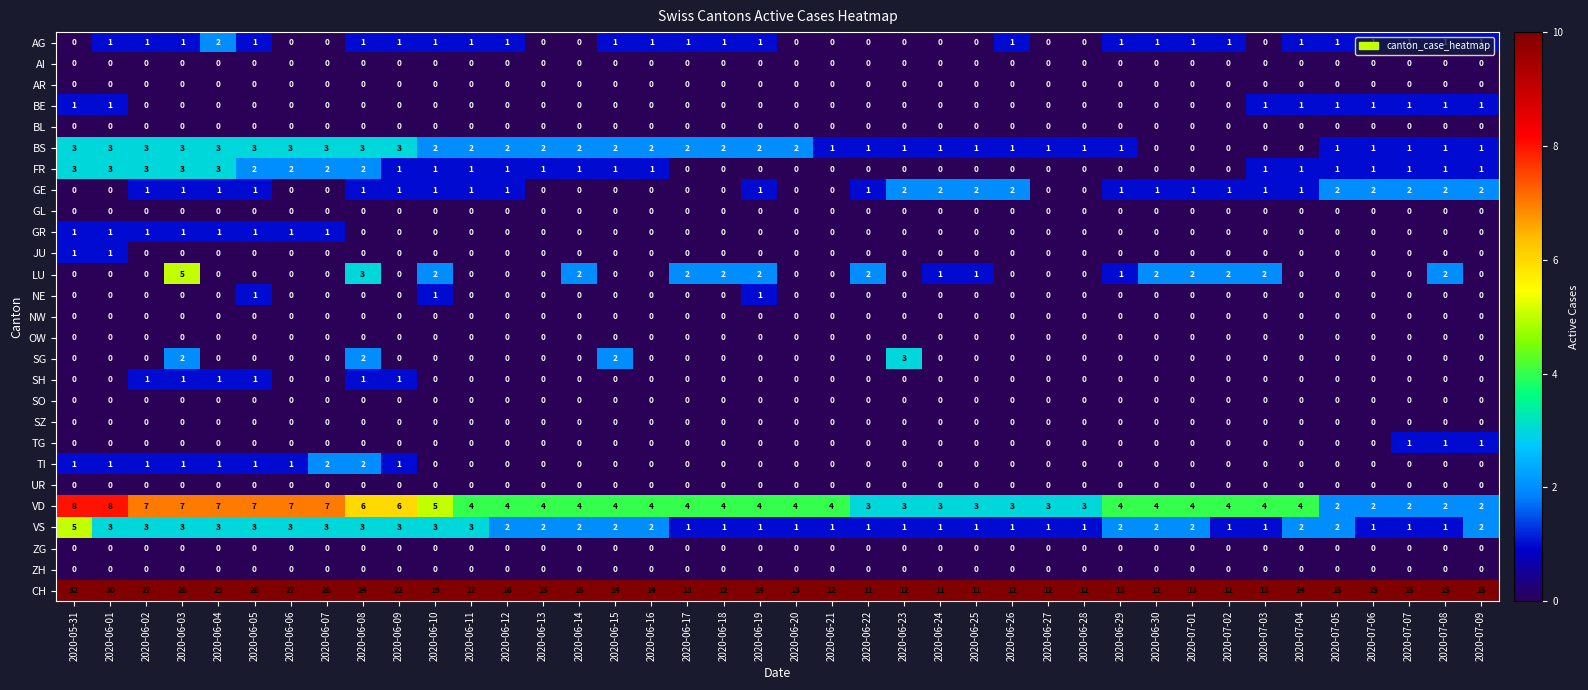

Which series has the widest spread of values?

CH